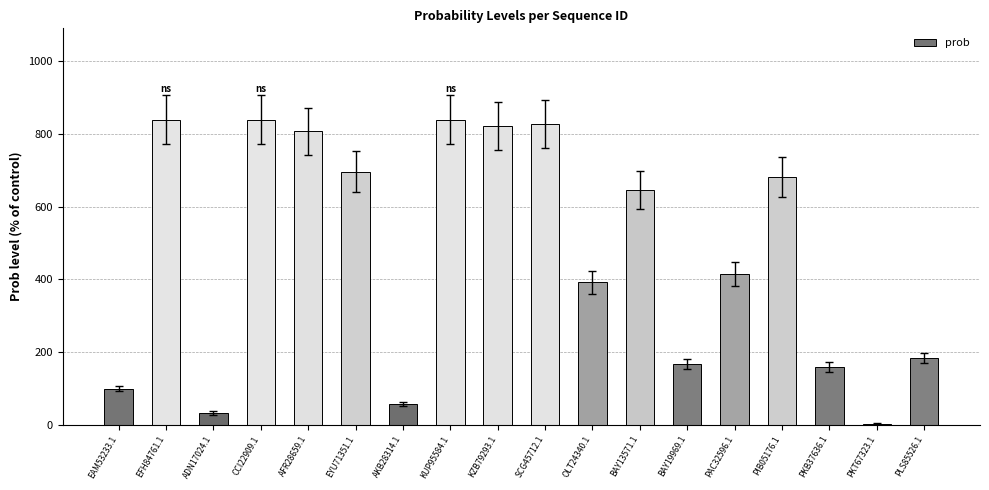

True or false: the data shows 424.8 at KZB79293.1.

False